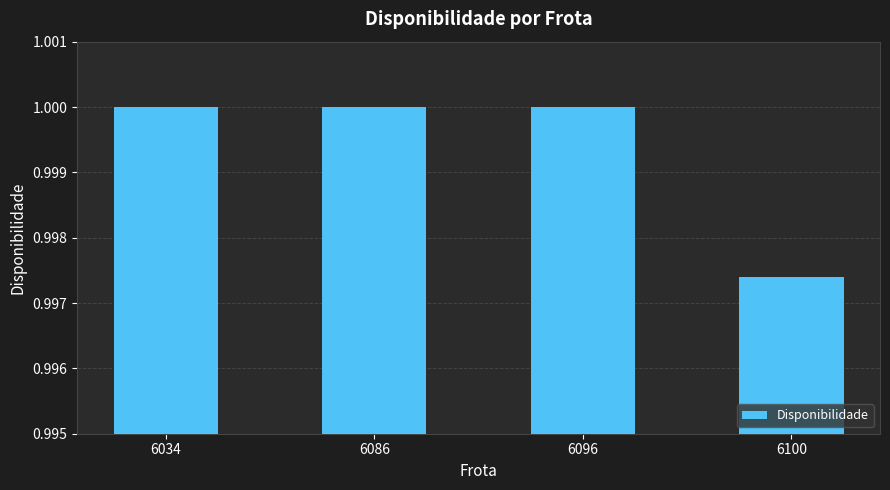

Which category has the lowest value across all series?

6100